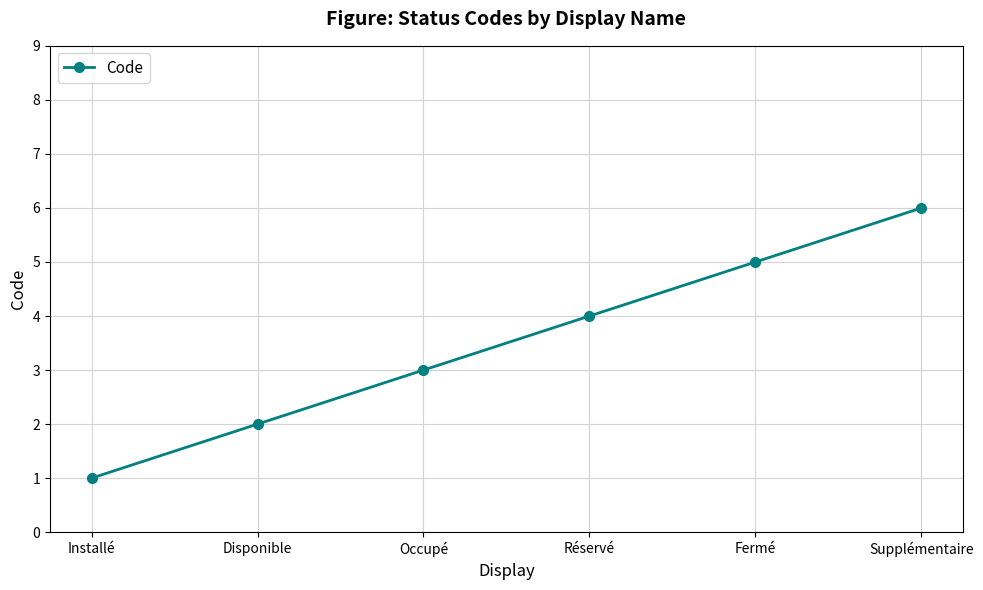

What is the difference between the maximum and second lowest values?

4